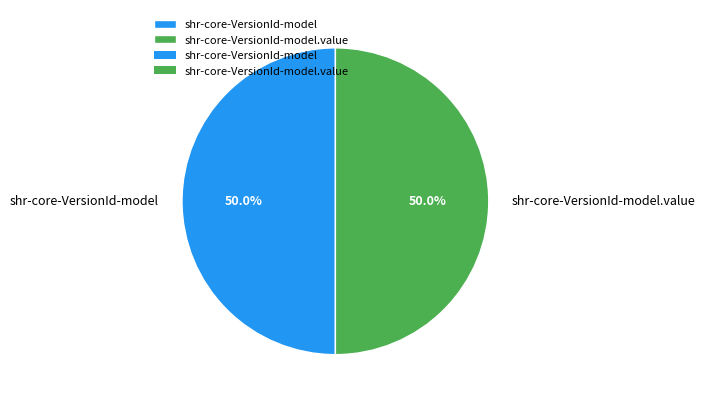

Approximately how many times larger is the value at shr-core-VersionId-model.value compared to shr-core-VersionId-model?

1.0